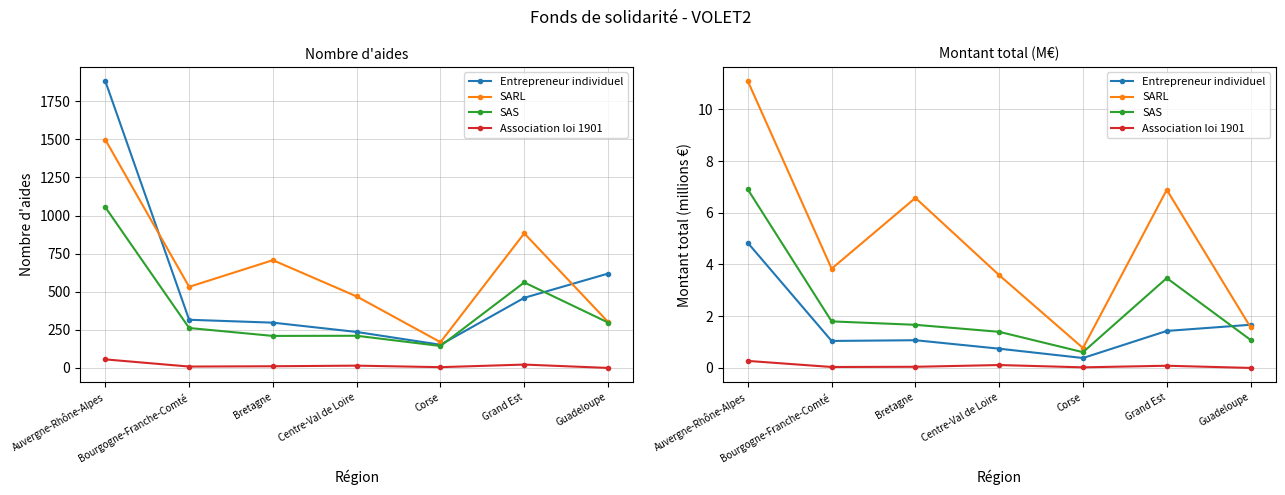

How many data points in SAS are above 1?

6